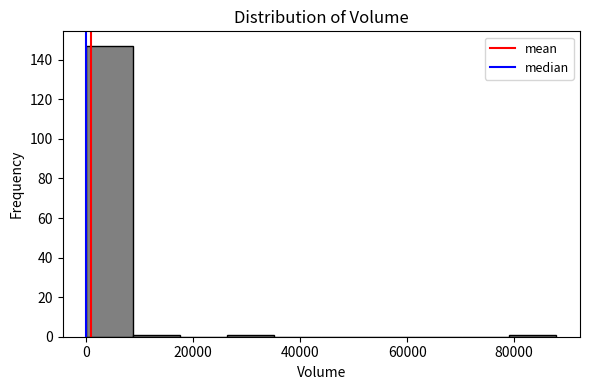

Reading left to right, list every bar in this chart as the range it spans on the x-axis followed by its height. Neither the bar edges nor the heights are printed on the chart, so give them approximately, as read against the axes.

0 to 8000: 148
8000 to 18000: under 2
18000 to 26000: 0
26000 to 36000: under 2
36000 to 44000: 0
44000 to 52000: 0
52000 to 62000: 0
62000 to 70000: 0
70000 to 80000: 0
80000 to 88000: under 2